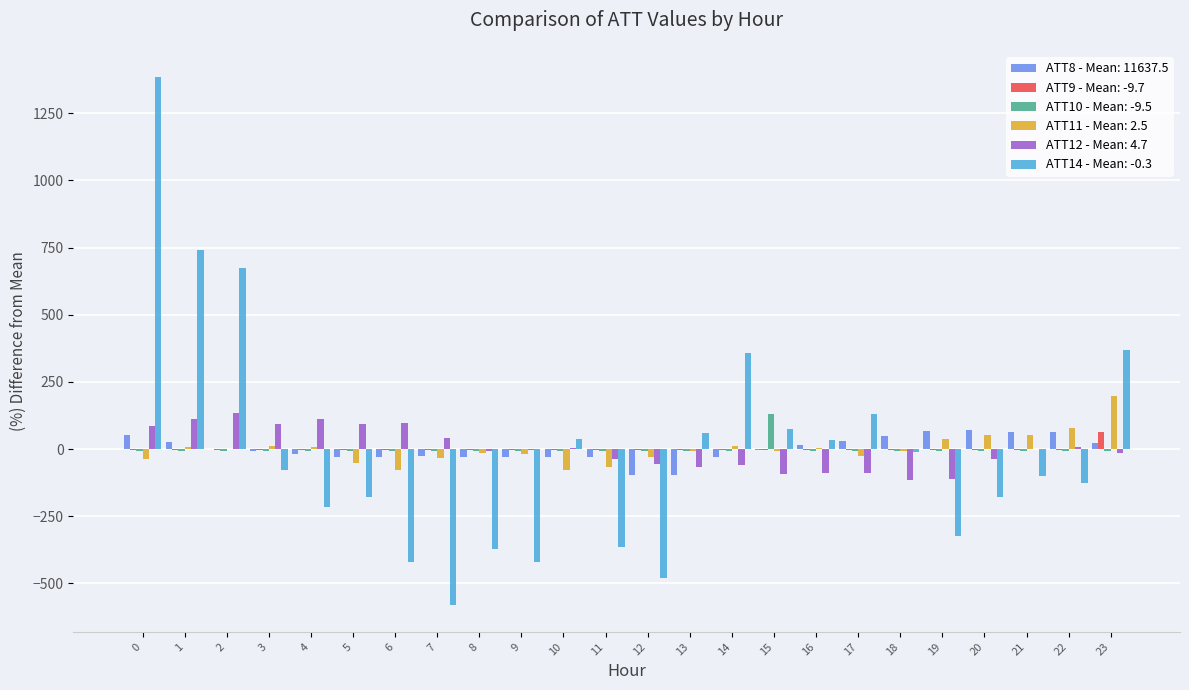

What is the maximum value shown in the chart?

1383.1